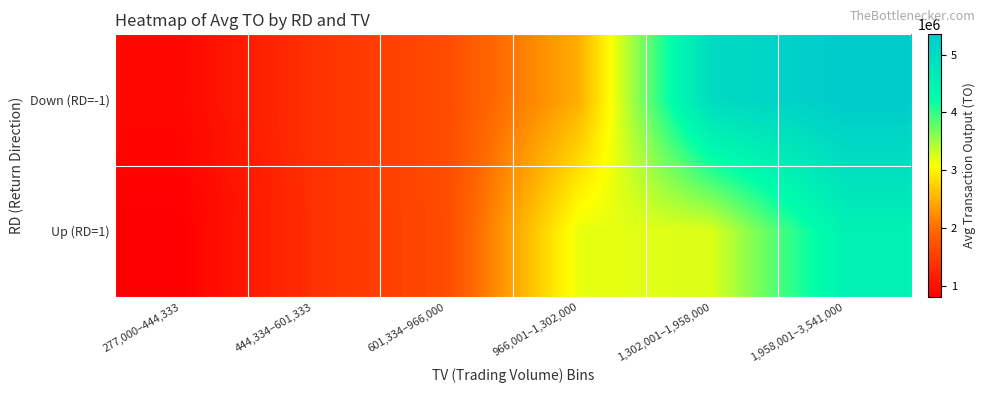

Rank the series by their maximum value, from highest to lowest.

Down (RD=-1), Up (RD=1)